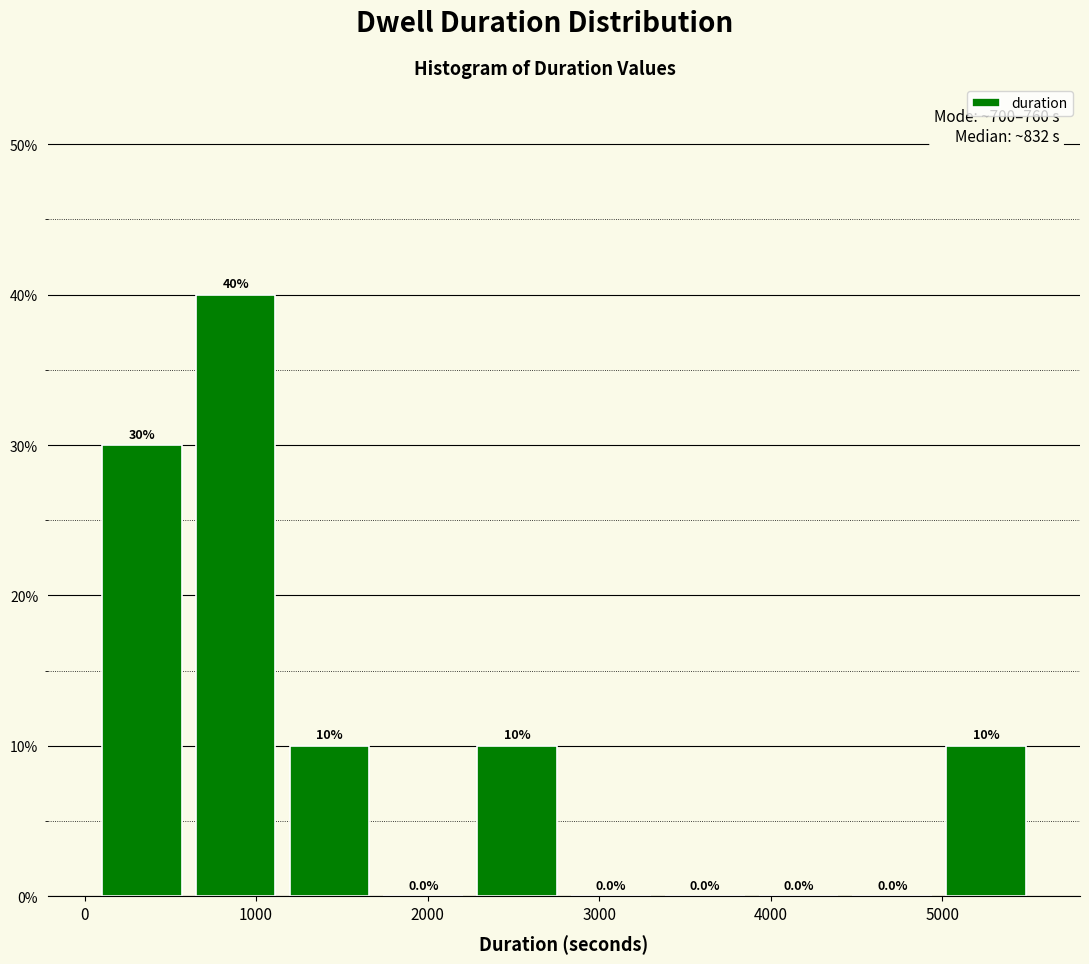

Reading left to right, list every bar in this chart as the range it spans on the x-axis followed by its height. The bar edges are not printed on the chart, so give them approximately, as read against the axis.

100 to 600: 30.0
600 to 1200: 40.0
1200 to 1700: 10.0
1700 to 2200: 0.0
2200 to 2800: 10.0
2800 to 3300: 0.0
3300 to 3900: 0.0
3900 to 4400: 0.0
4400 to 5000: 0.0
5000 to 5500: 10.0